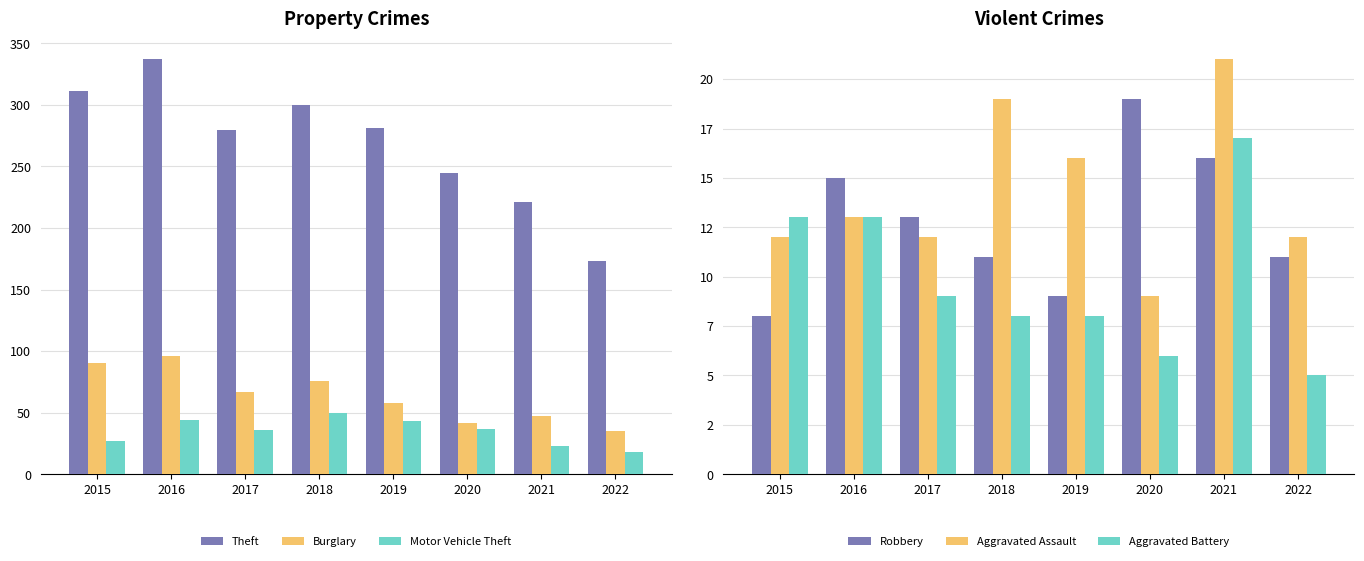

Reading left to right, list all the values displayed in this chart.

Theft: 311	337	280	300	281	245	221	173
Burglary: 90	96	67	76	58	42	47	35
Motor Vehicle Theft: 27	44	36	50	43	37	23	18
Robbery: 8	15	13	11	9	19	16	11
Aggravated Assault: 12	13	12	19	16	9	21	12
Aggravated Battery: 13	13	9	8	8	6	17	5